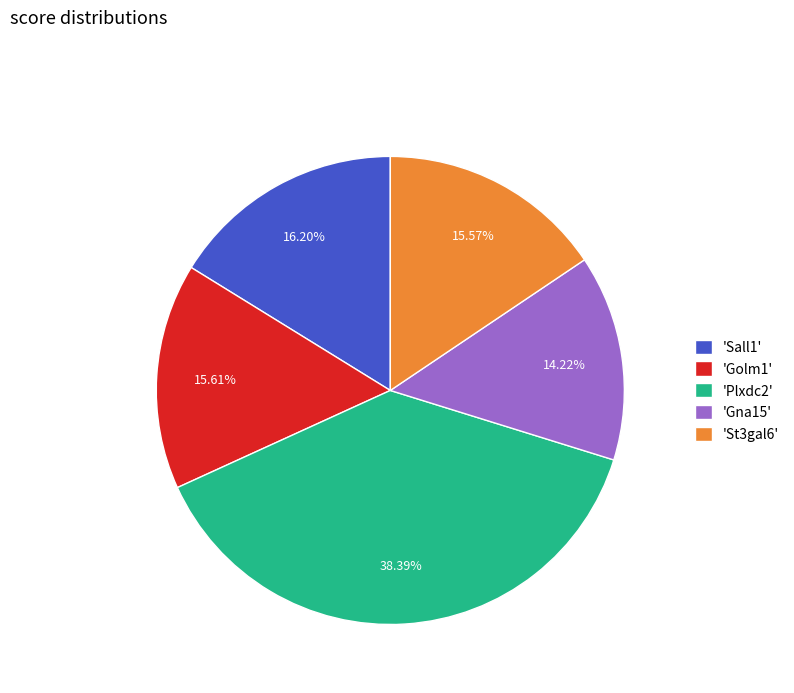

Which category has the biggest portion of the pie?

'Plxdc2'